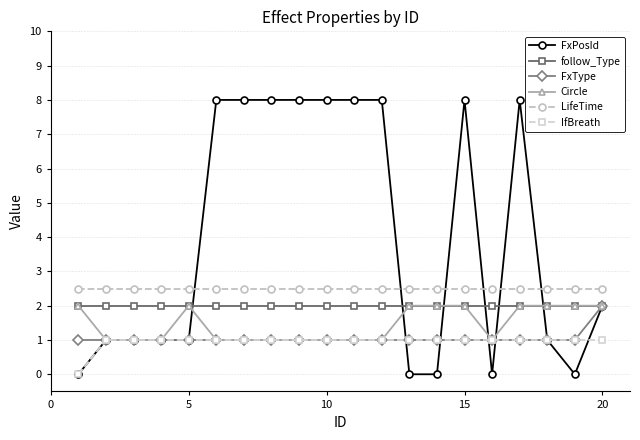

Count the number of categories in the chart.

20